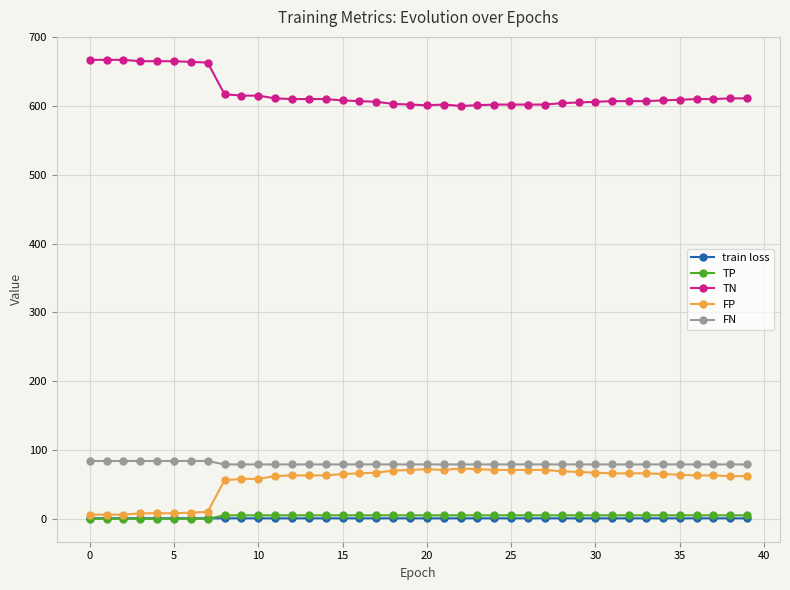

True or false: FN and TN cross at least once.

False